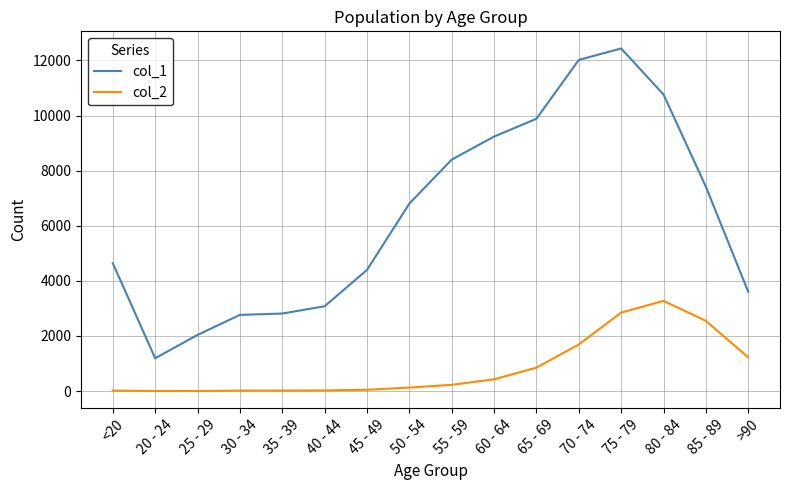

The value of col_2 at 80 - 84 is 3273. True or false?

True